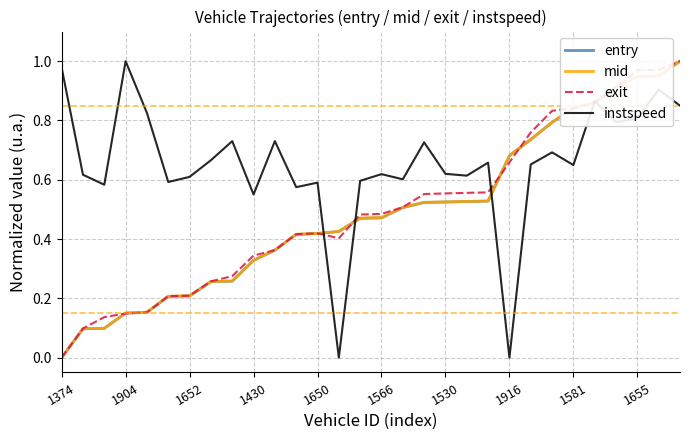

Which series has the largest total across all categories?

instspeed